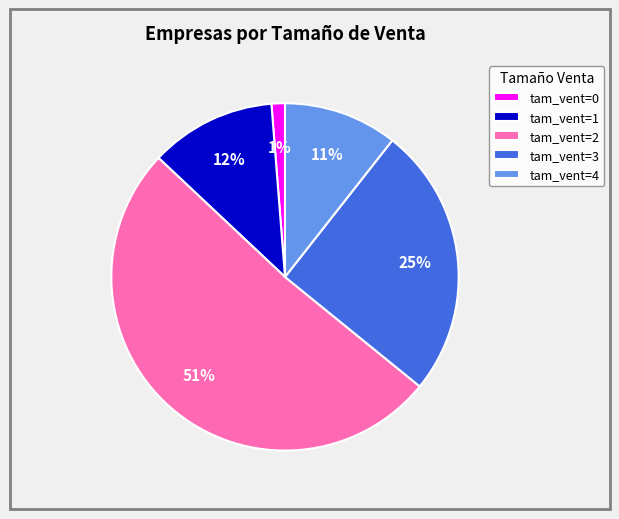

What percentage is the tam_vent=2 slice, to the nearest percent?

51%